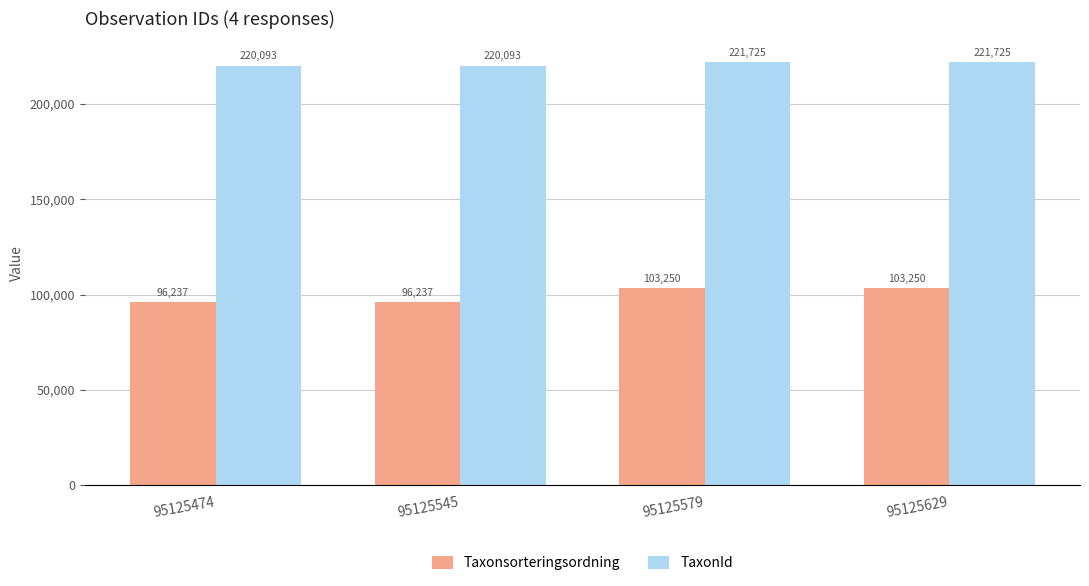

The value of Taxonsorteringsordning at 95125474 is 27187. True or false?

False